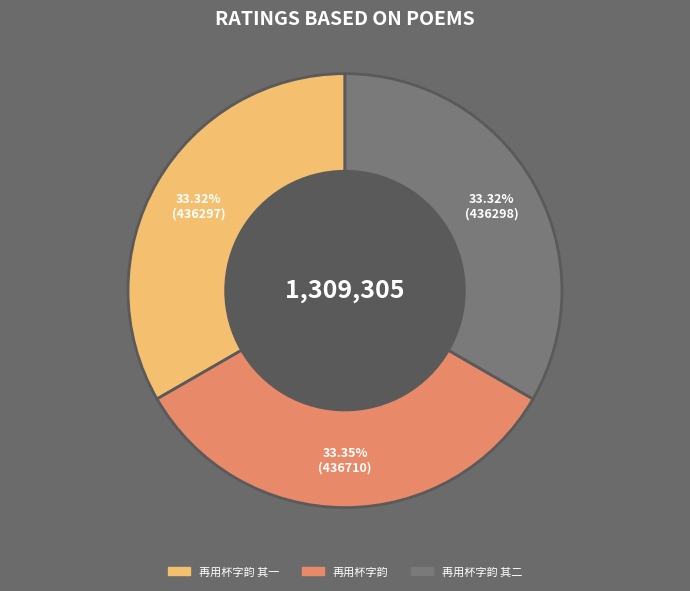

Do 再用杯字韵 其二 and 再用杯字韵 together represent more than half of the pie?

Yes